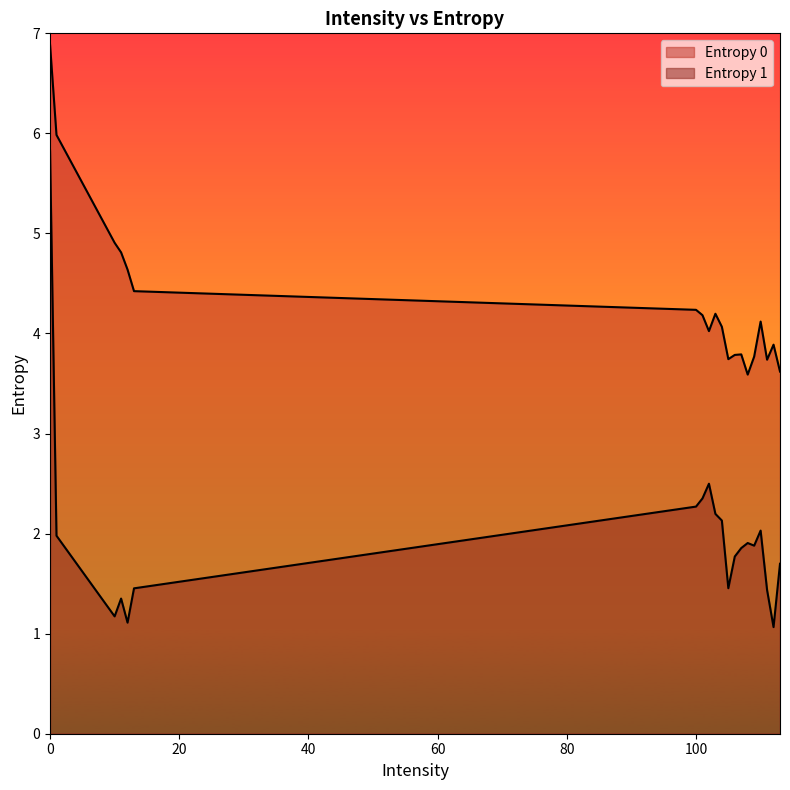

How many values in the Entropy 0 series exceed 4?

12